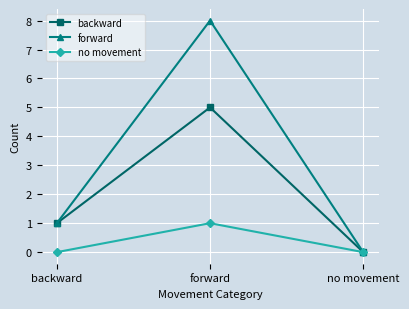

What is the sum of the backward values at forward and no movement?

5